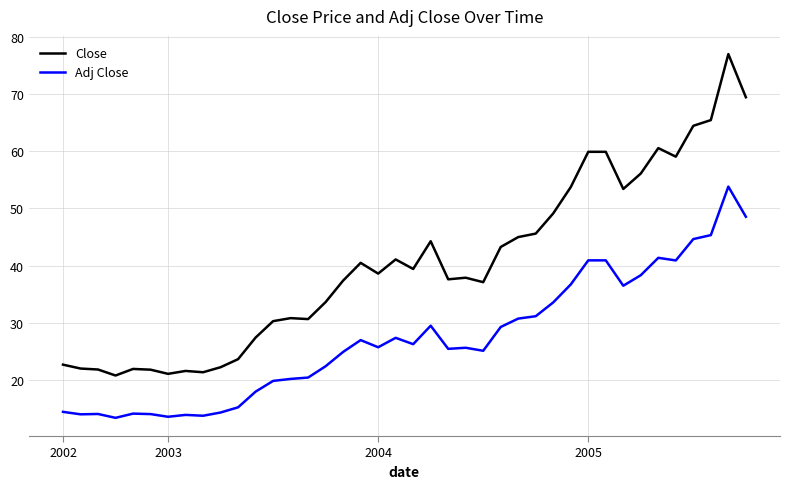

What is the minimum value for Close?

20.8